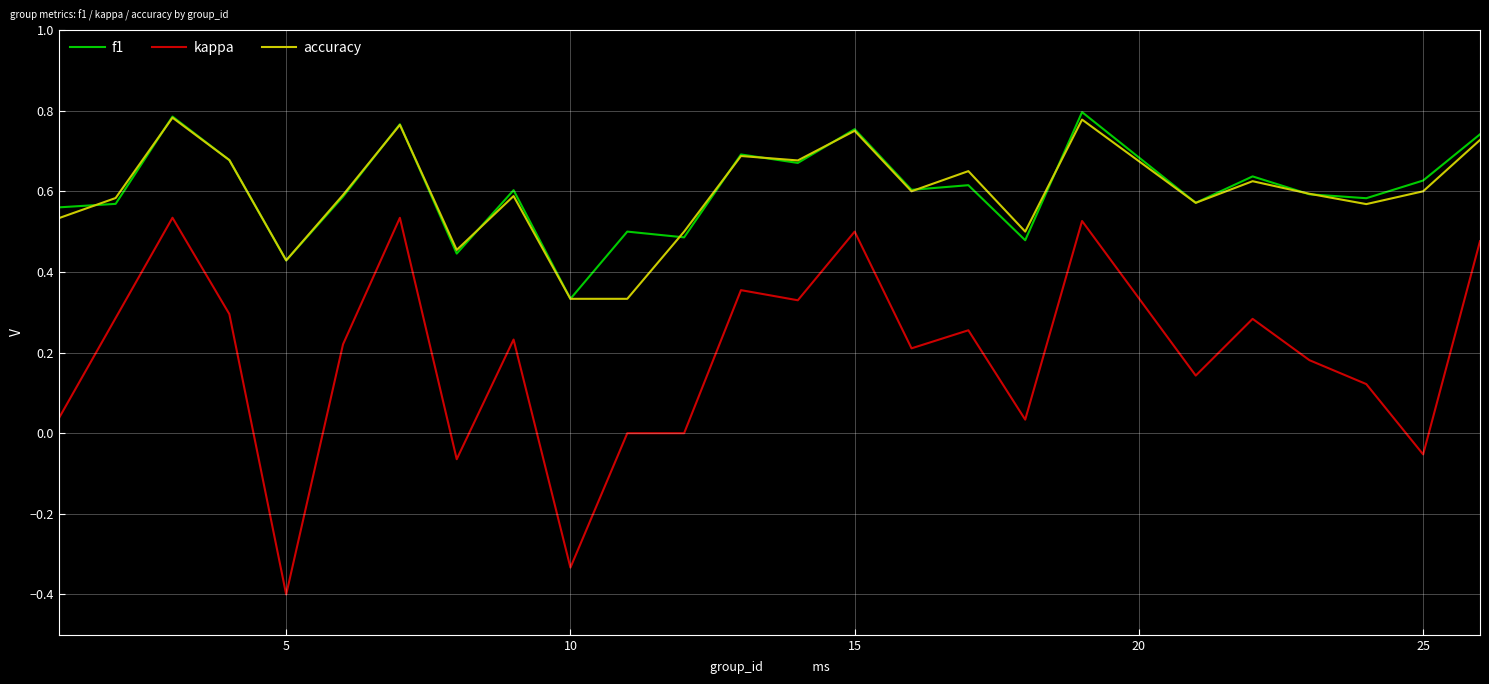

True or false: kappa and f1 intersect in this chart.

False